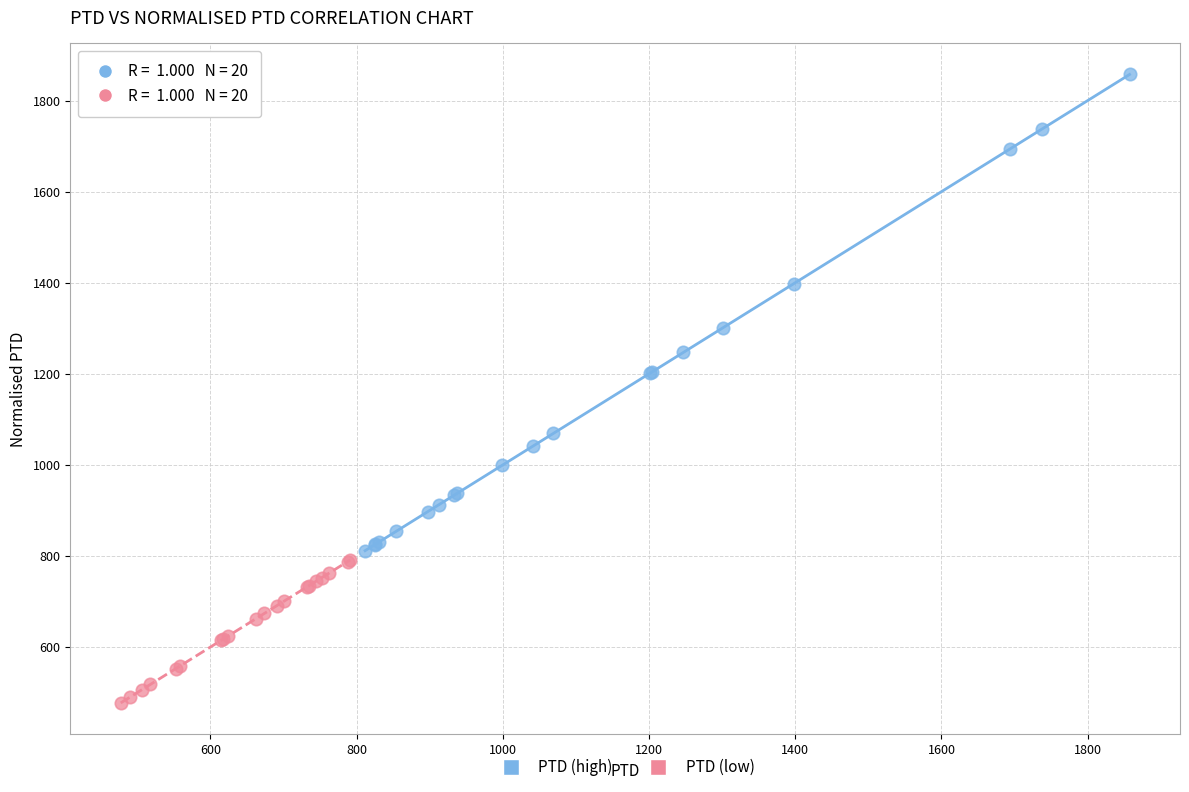

Which series has the widest spread of Y values?

PTD (high)